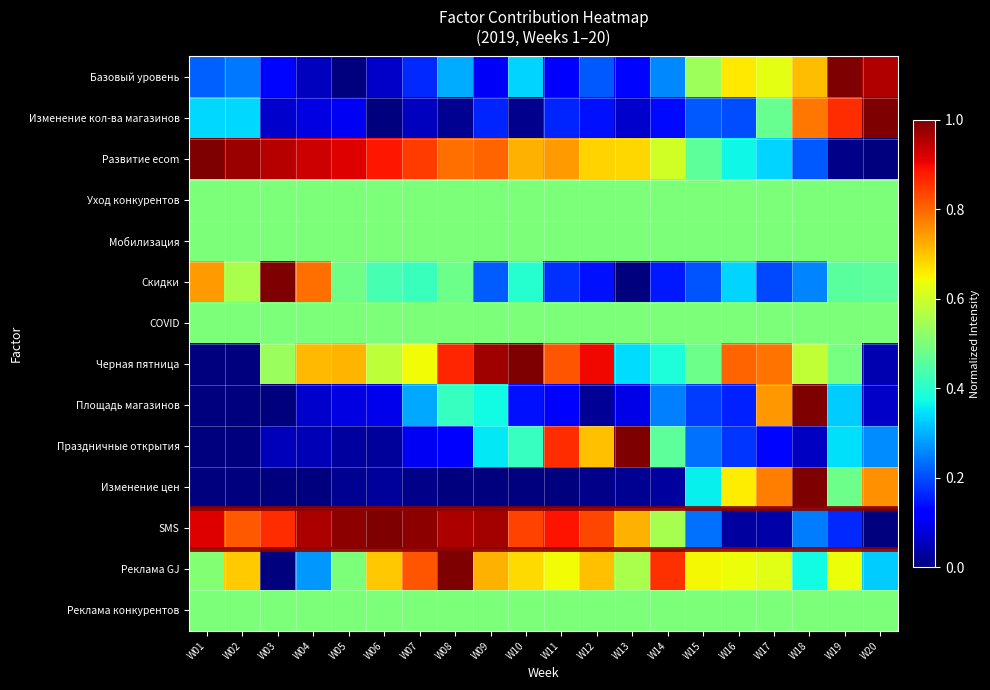

Which series has the largest total across all categories?

SMS